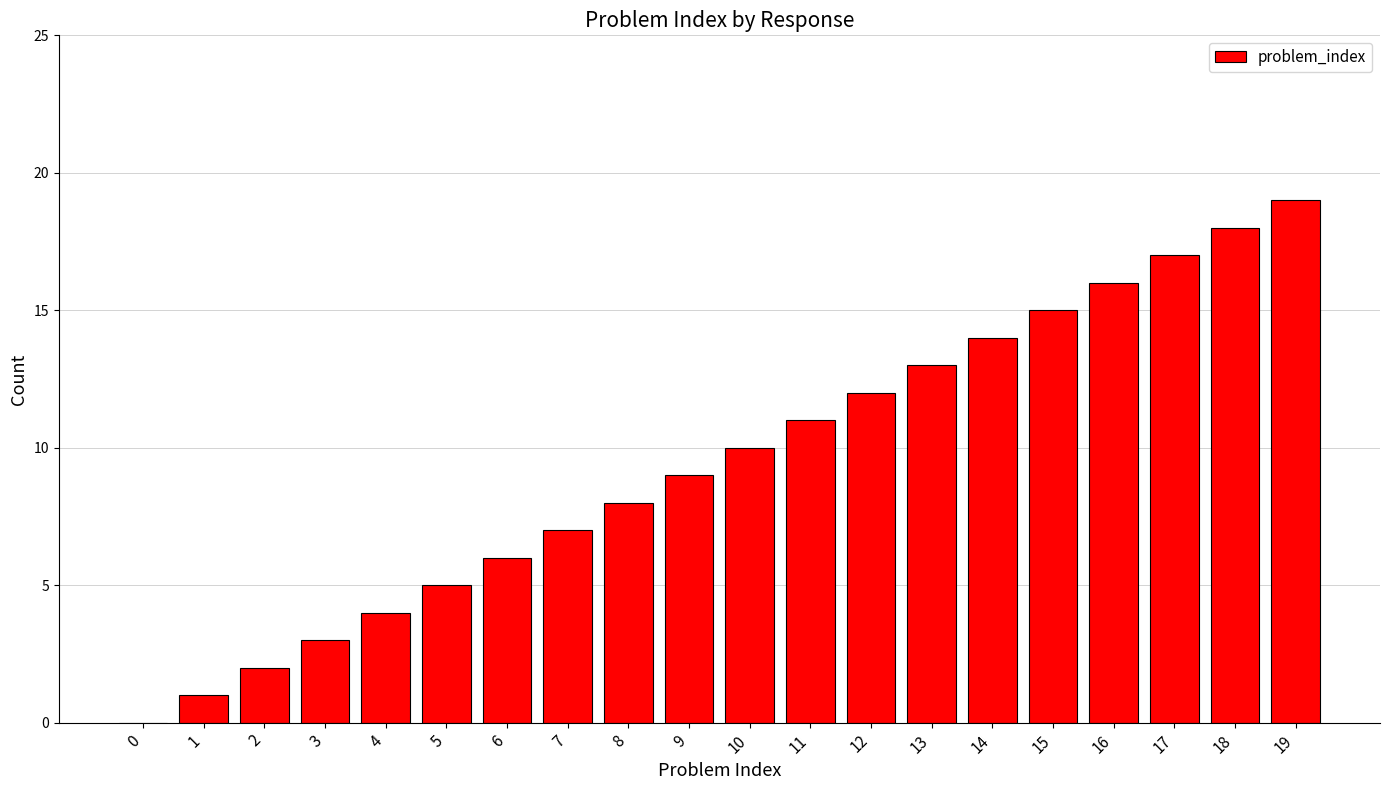

Is it true that the value at 2 is 2?

True